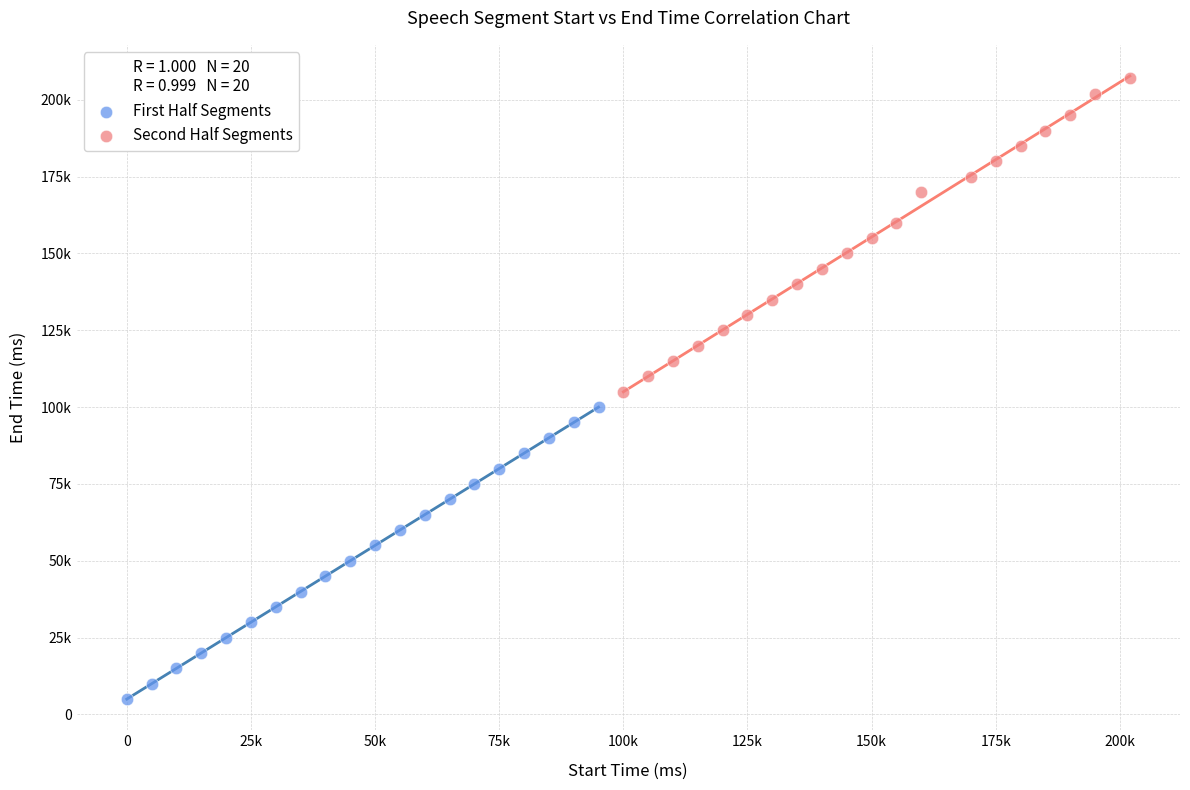

Which series has the widest spread of Y values?

Second Half Segments